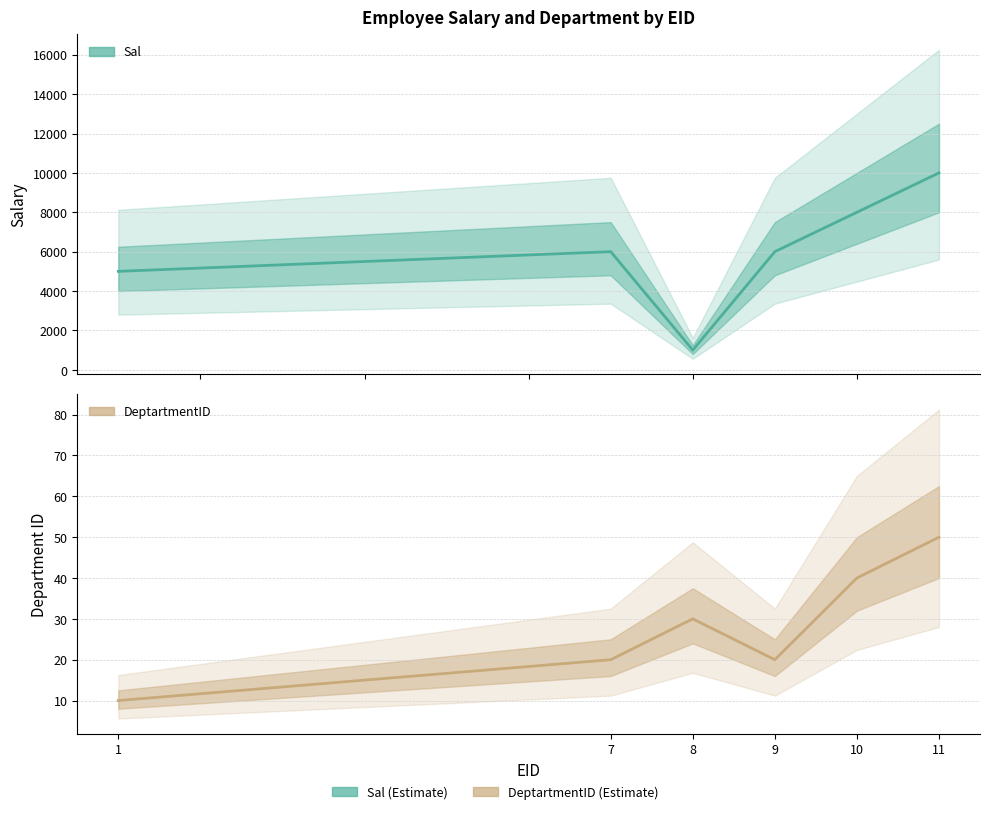

Count the number of data series in this chart.

2